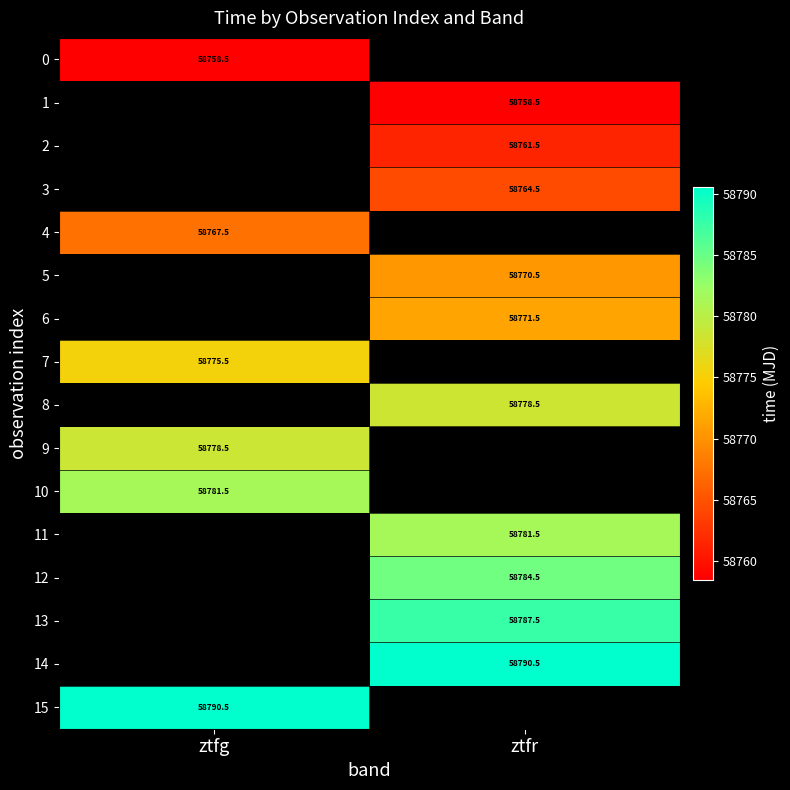

Is the value of 11 at ztfr greater than the value of 12 at ztfr?

No